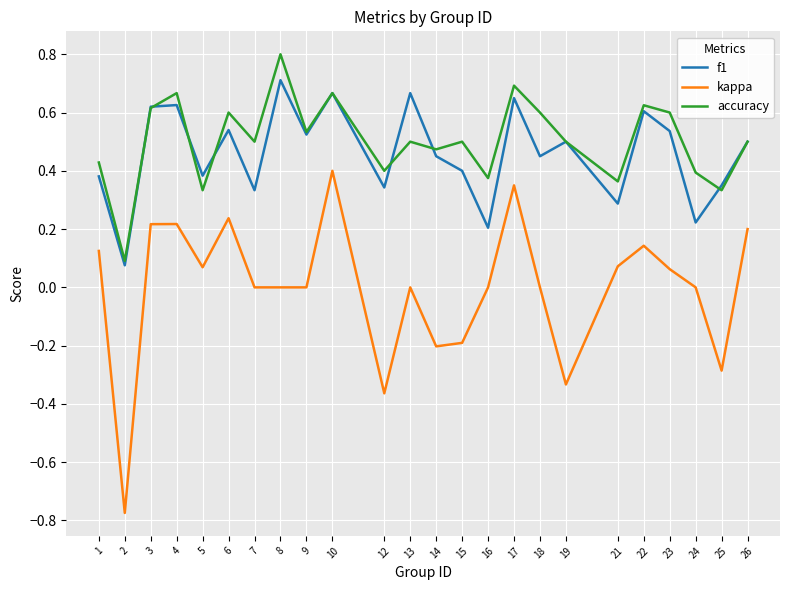

Which series has the largest total across all categories?

accuracy